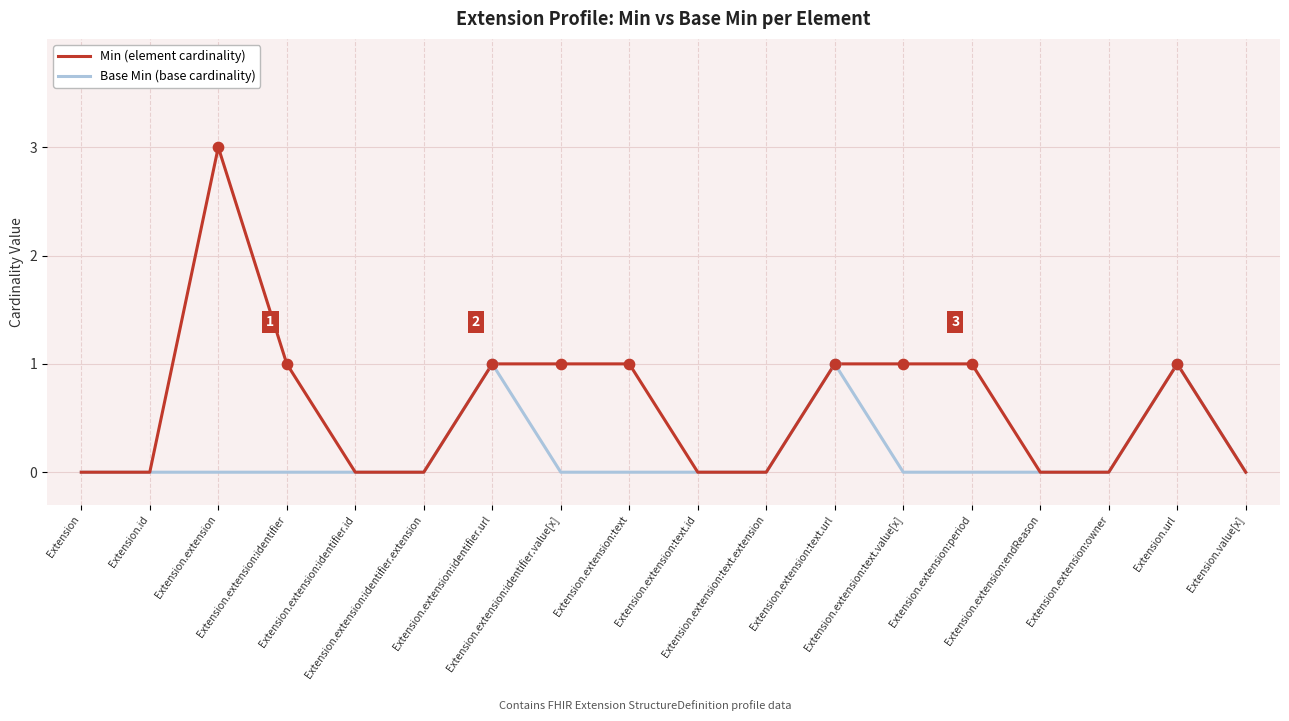

Which series has the largest range (max minus min)?

Min (element cardinality)